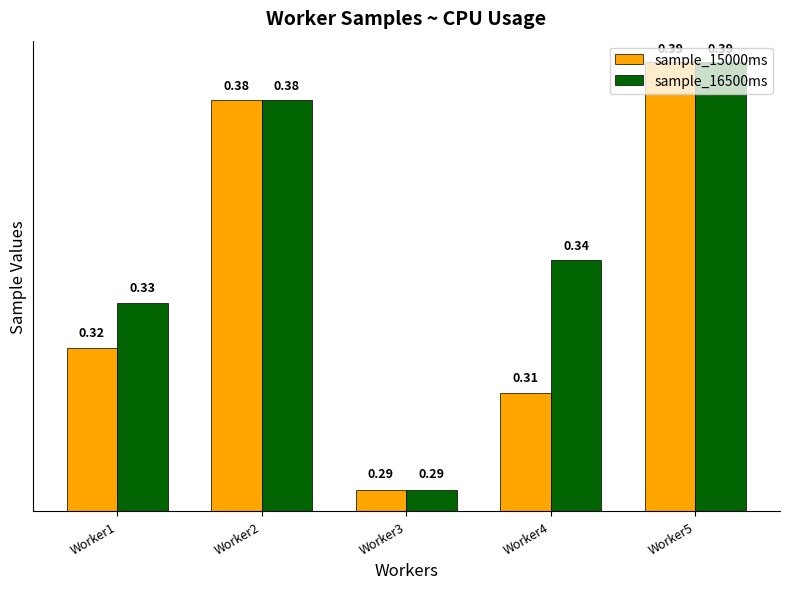

Which series has the largest total across all categories?

sample_16500ms